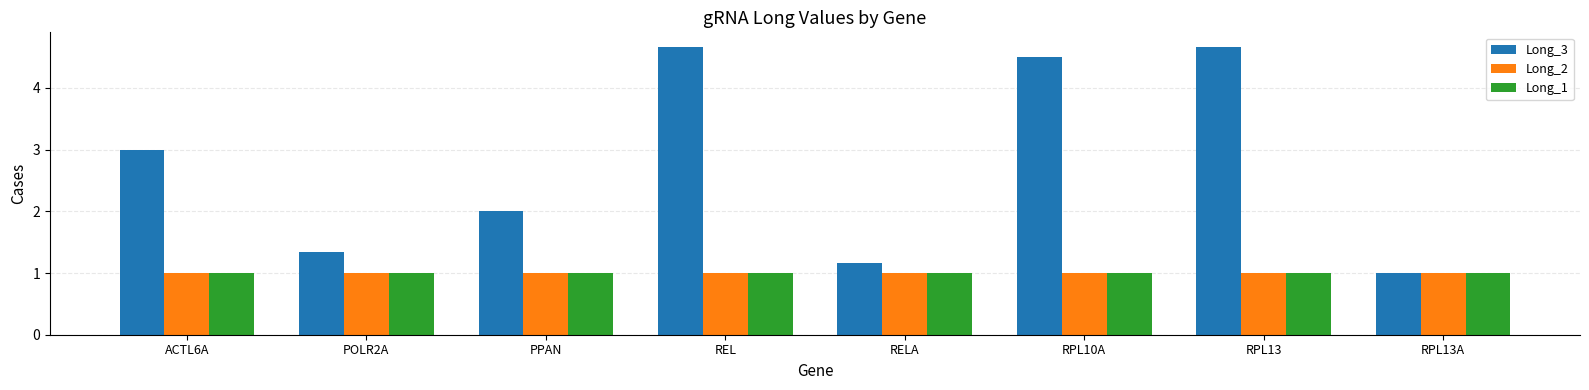

Read the Long_2 value at ACTL6A.

1.0